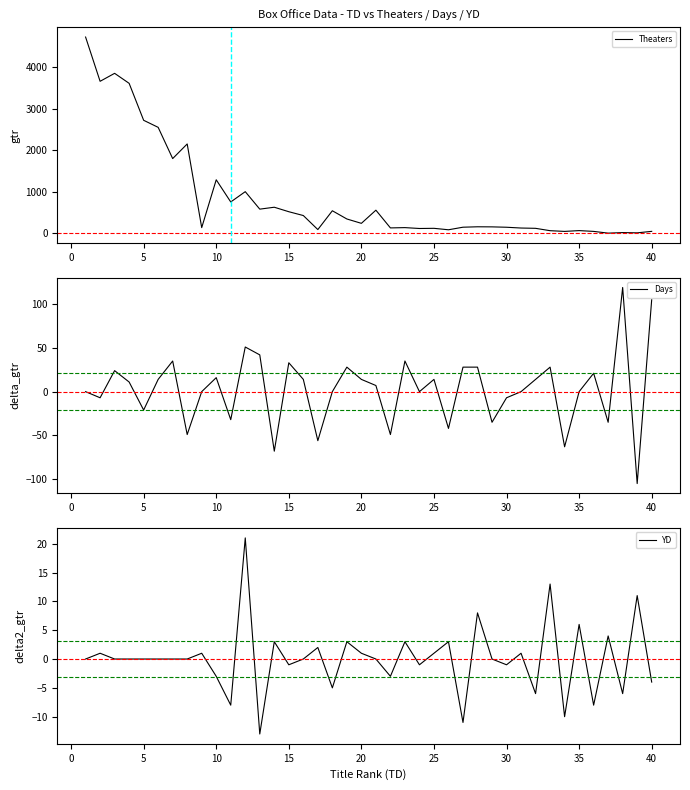

What is the average value of the Theaters series?

846